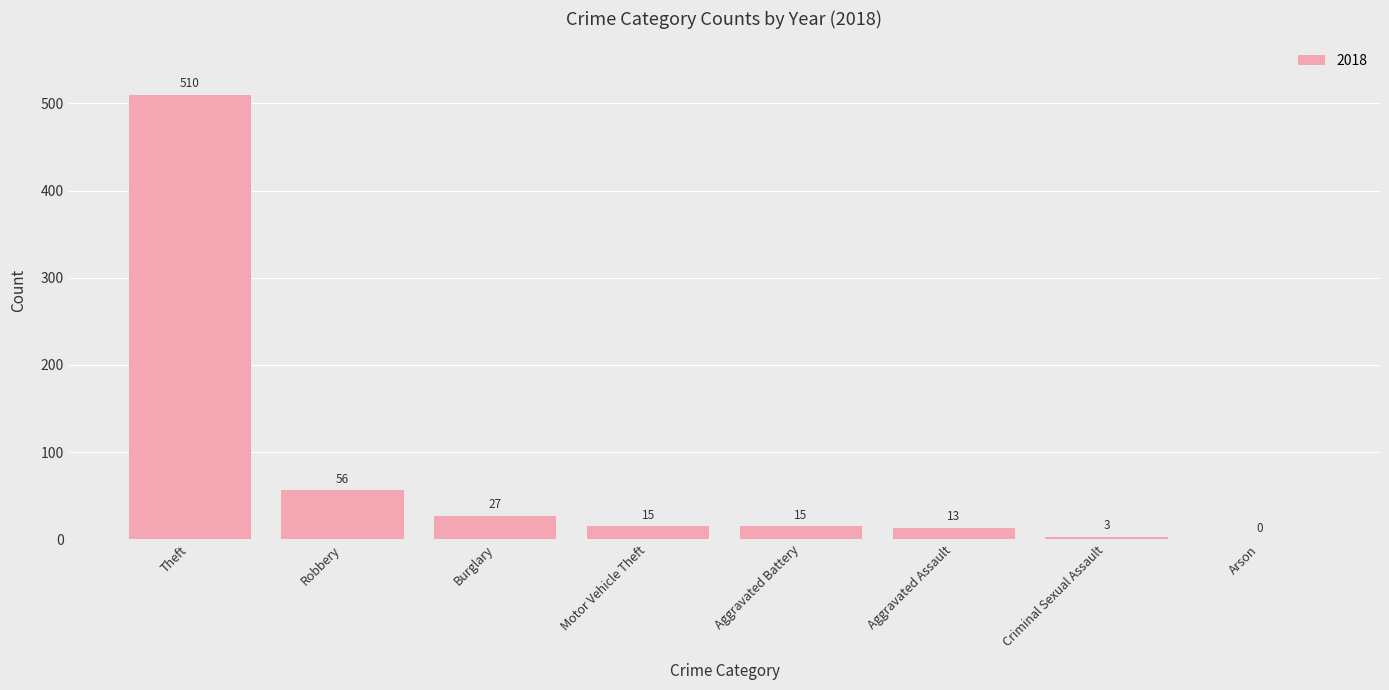

Is it true that the value at Robbery is 56?

True